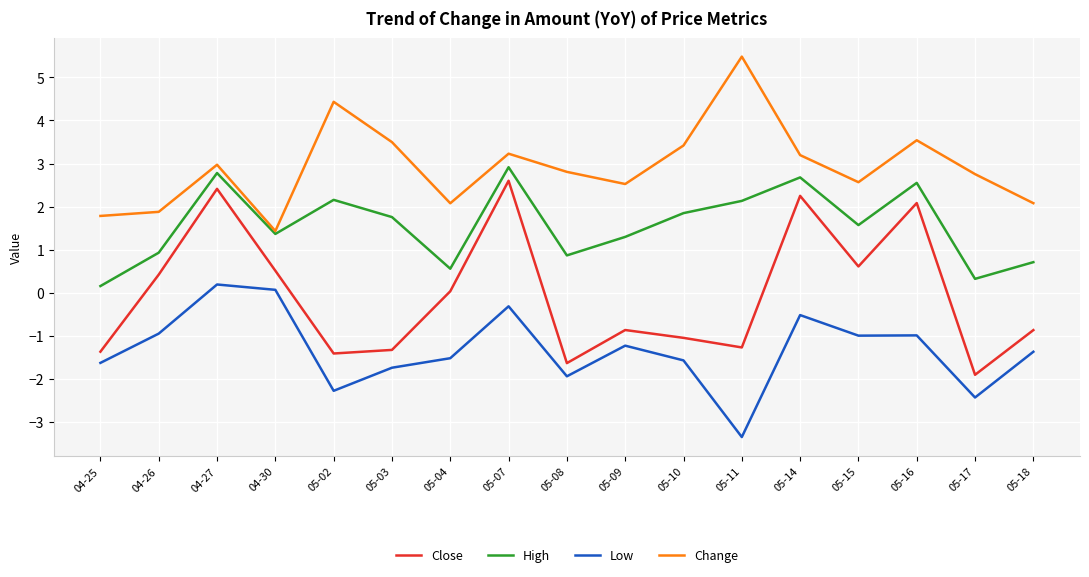

True or false: High and Low cross at least once.

False